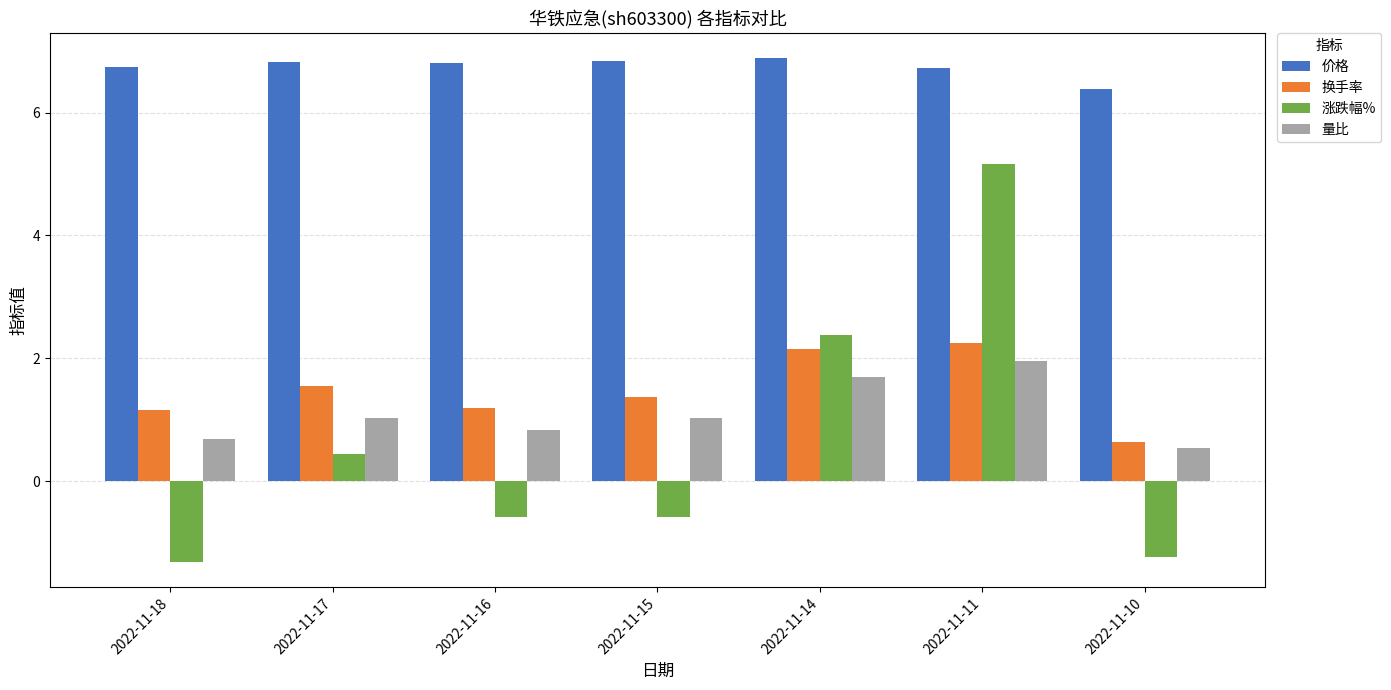

How many bars are there in total?

28